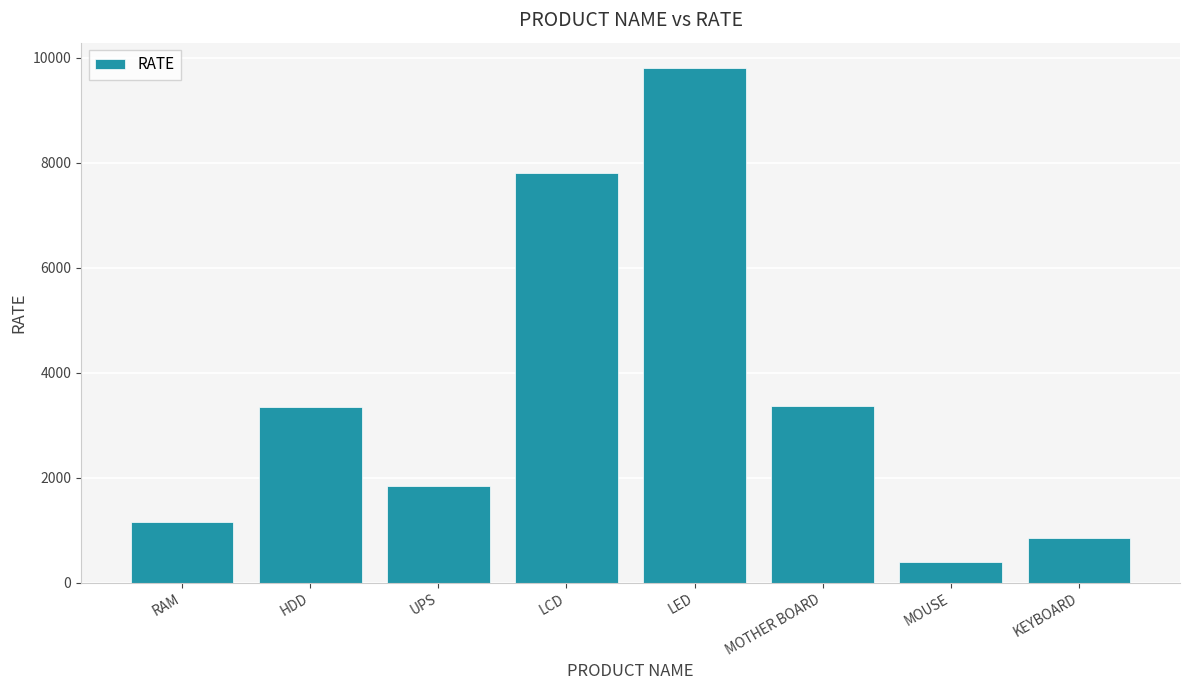

What is the change in value from UPS to KEYBOARD?

-1000